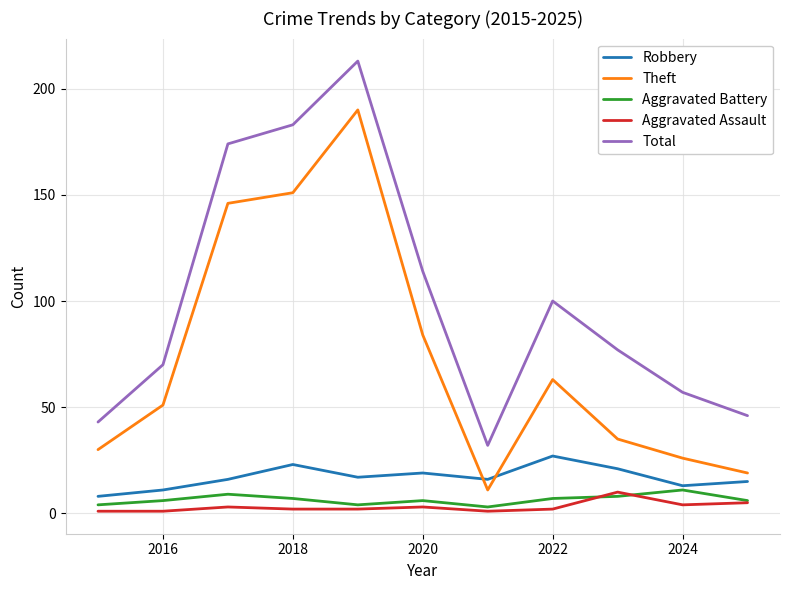

What are all the series names shown in the legend?

Robbery, Theft, Aggravated Battery, Aggravated Assault, Total